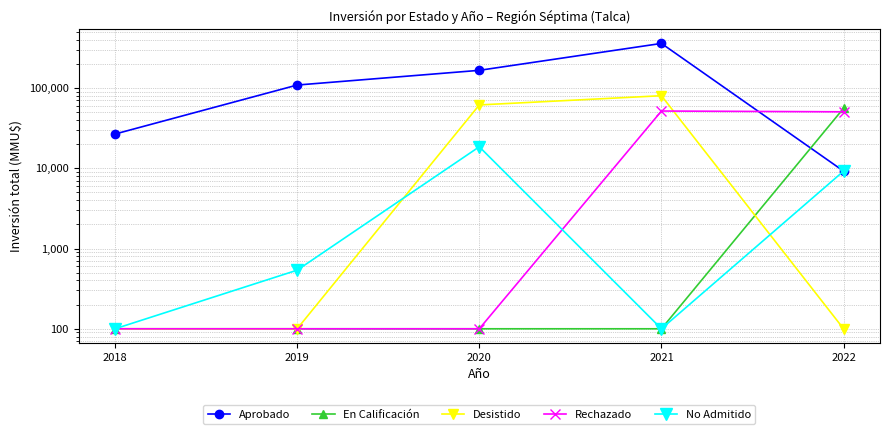

What is the maximum value shown in the chart?

358416